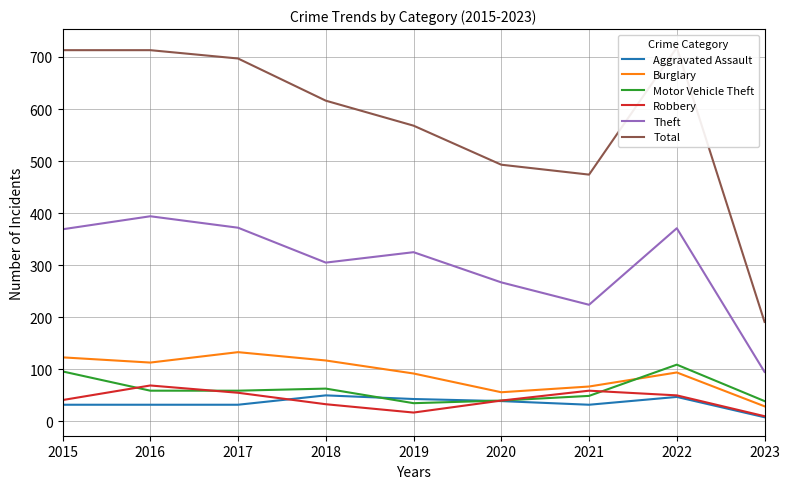

What is the sum of the Total values at 2015 and 2023?

904